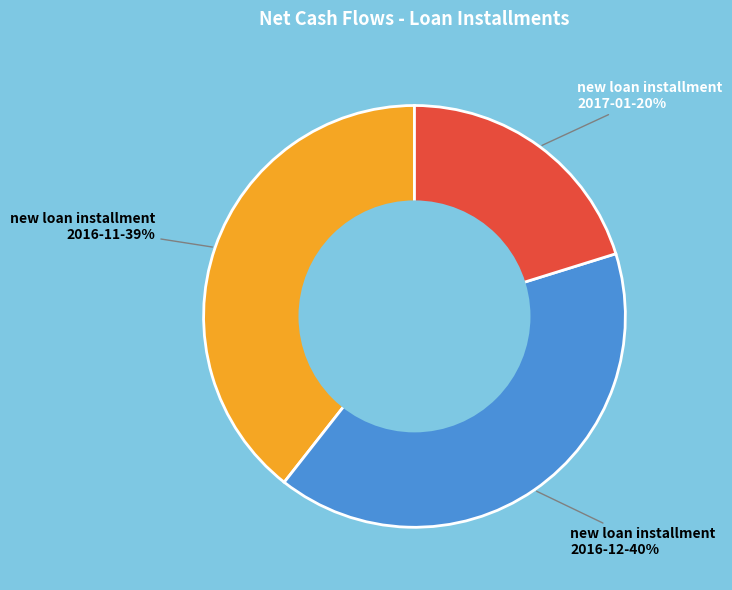

What is the smallest slice in the pie chart?

new loan installment 2017-01